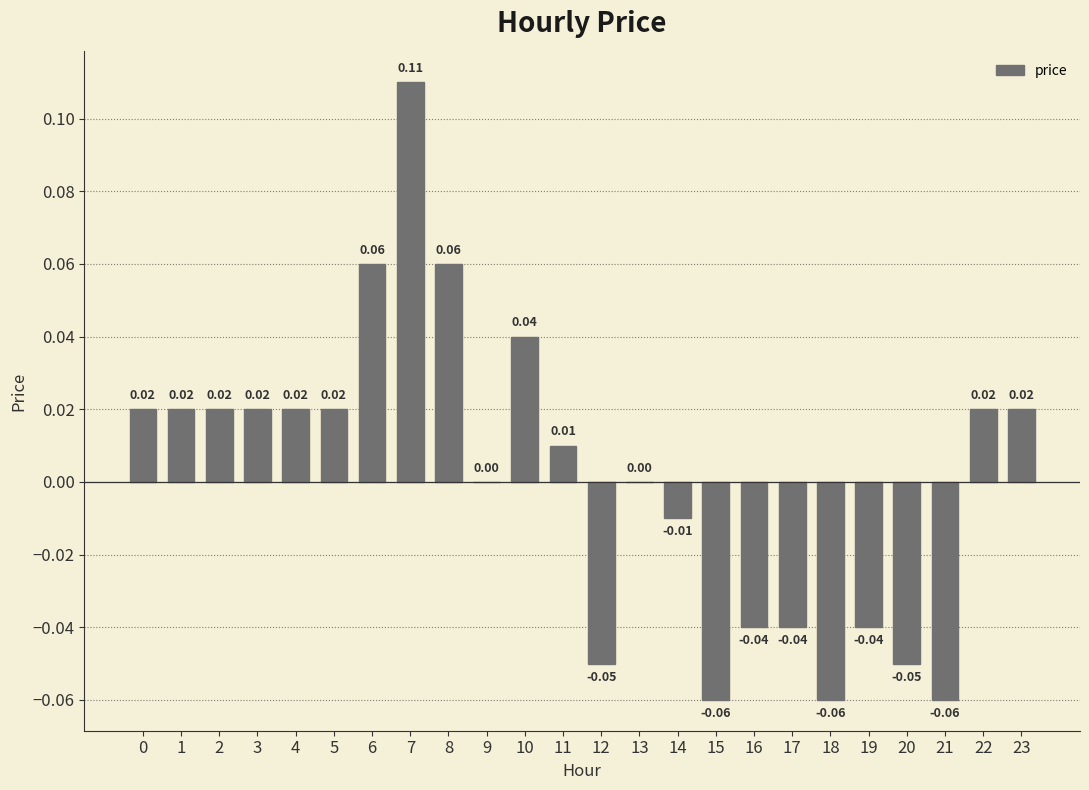

Between 7 and 14, which is larger?

7